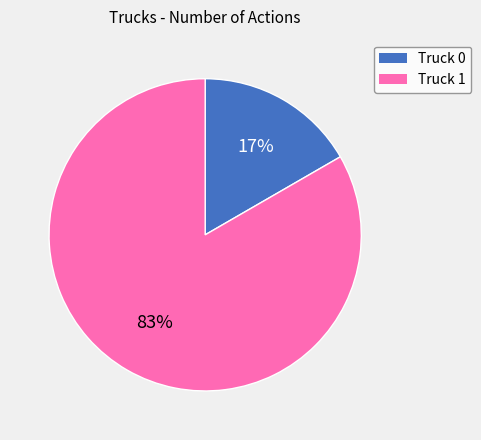

Rank the categories by value from highest to lowest.

Truck 1, Truck 0